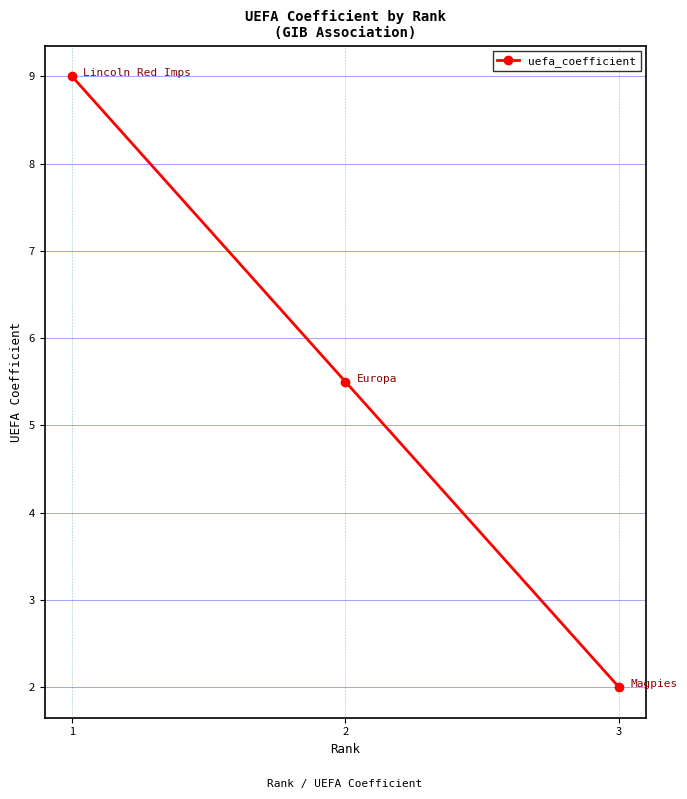

True or false: the data shows 3.0 at 2.

False